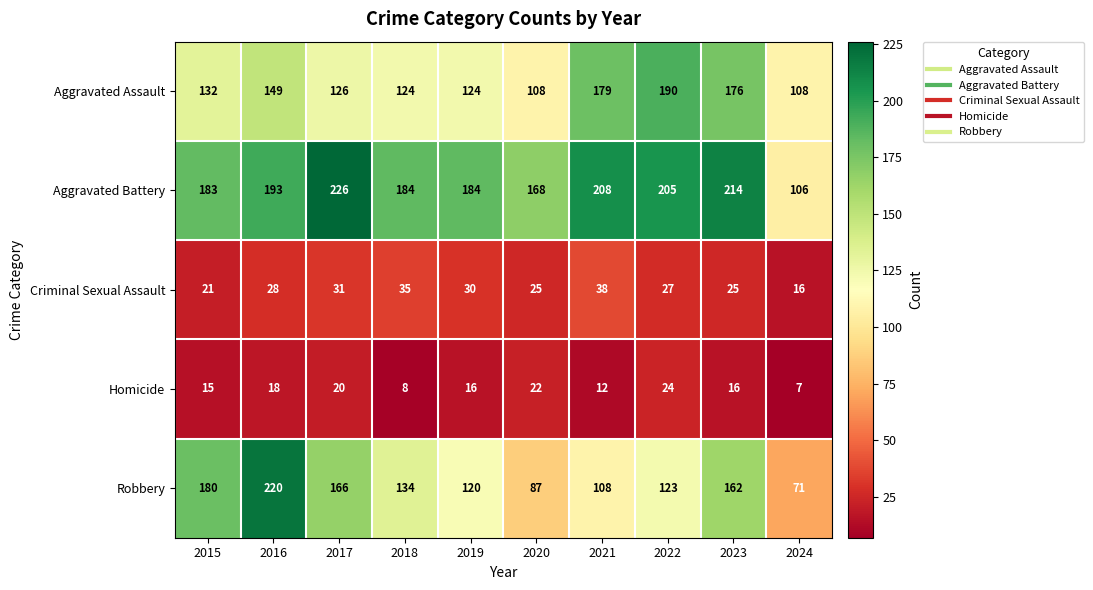

How many data points does each series have?

10